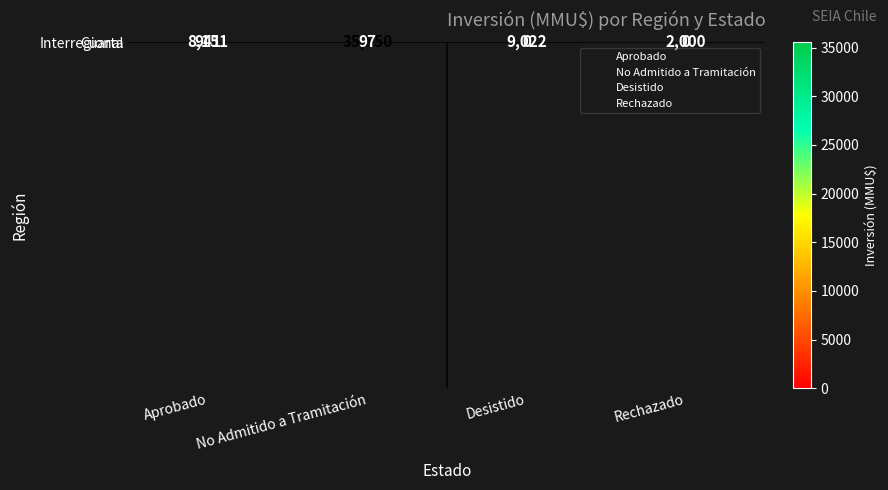

Is the value of Cuarta at Desistido greater than the value of Interregional at No Admitido a Tramitación?

No